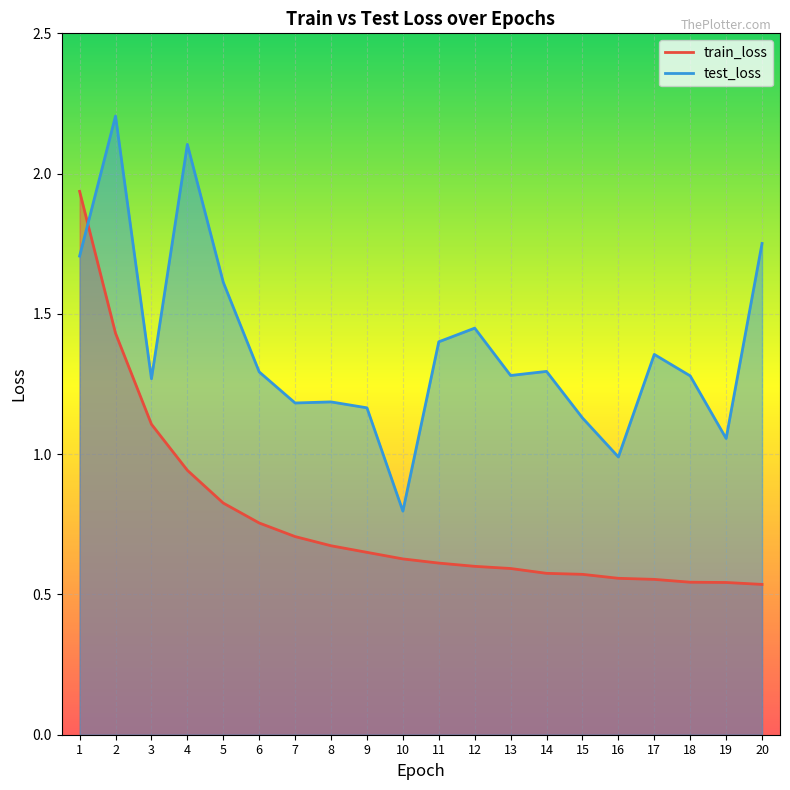

The train_loss series shows 0.6 at 12. True or false?

True